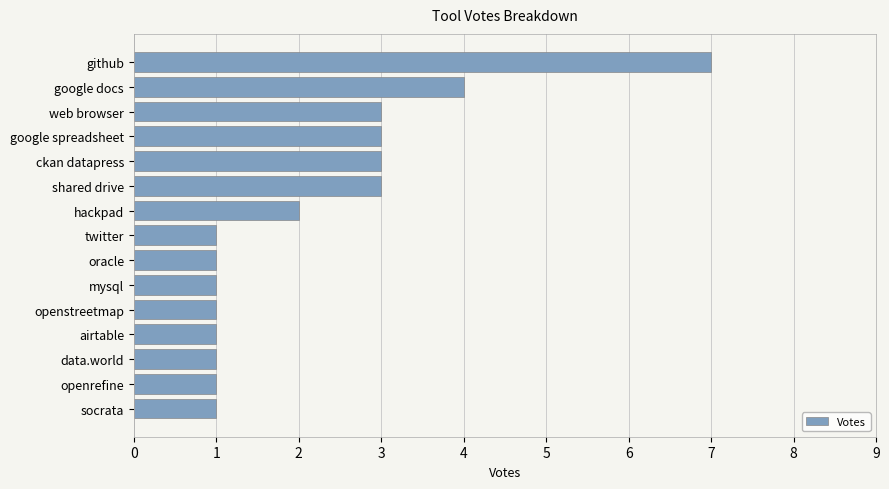

What is the smallest value displayed?

1